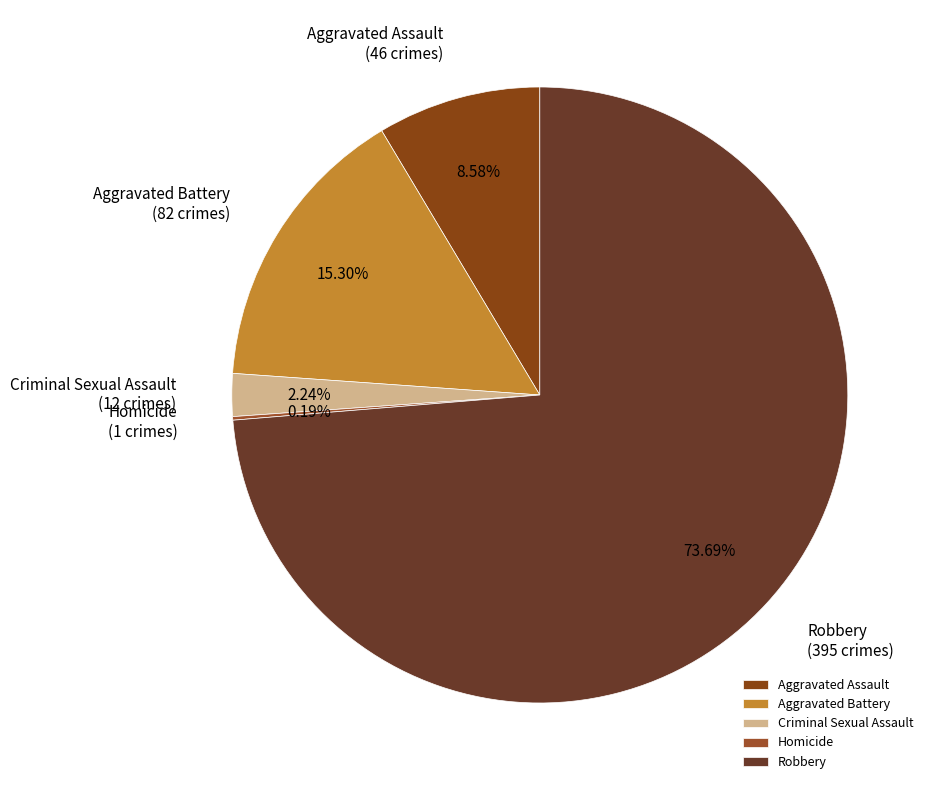

Which category has the biggest portion of the pie?

Robbery